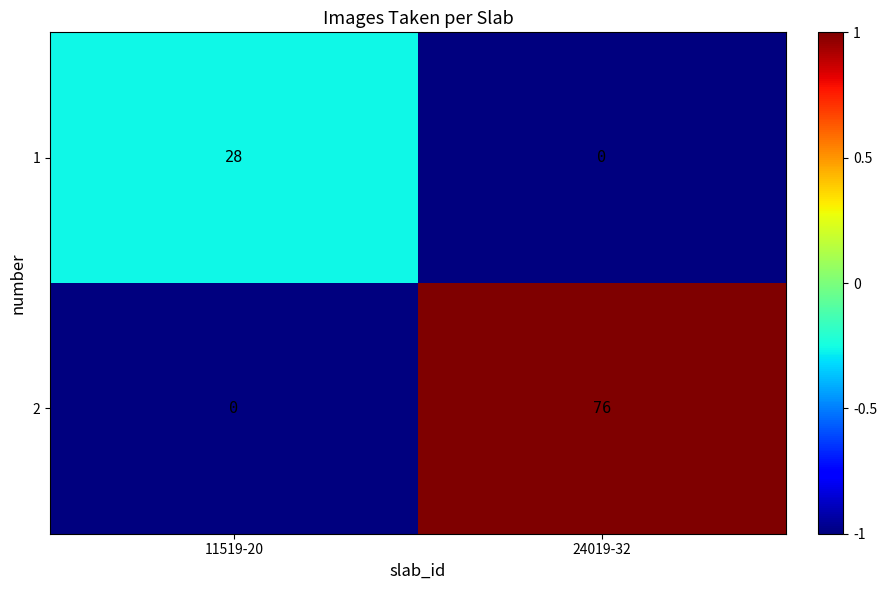

What is the greatest value displayed?

76